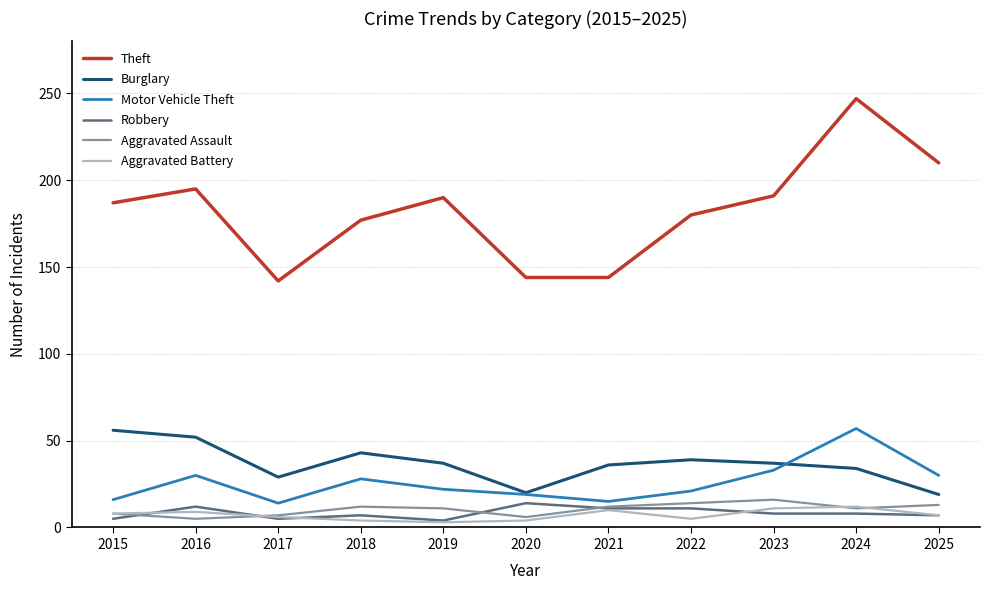

What is the approximate value of Aggravated Battery at 2025?

7